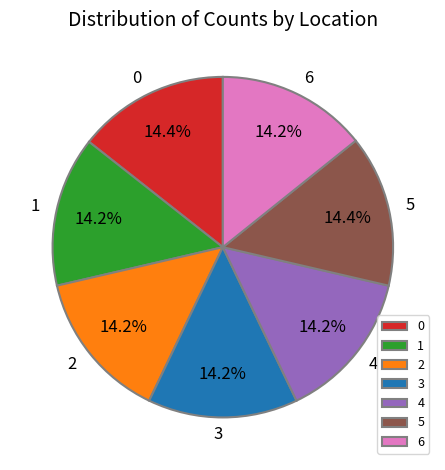

Approximately how many times larger is the value at 3 compared to 1?

1.0